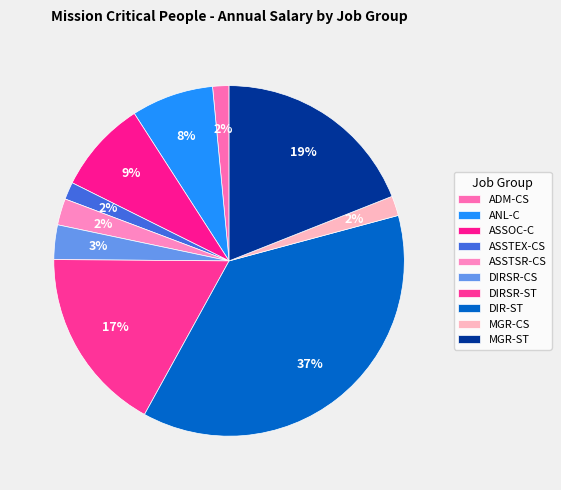

How many slices are in this pie chart?

10